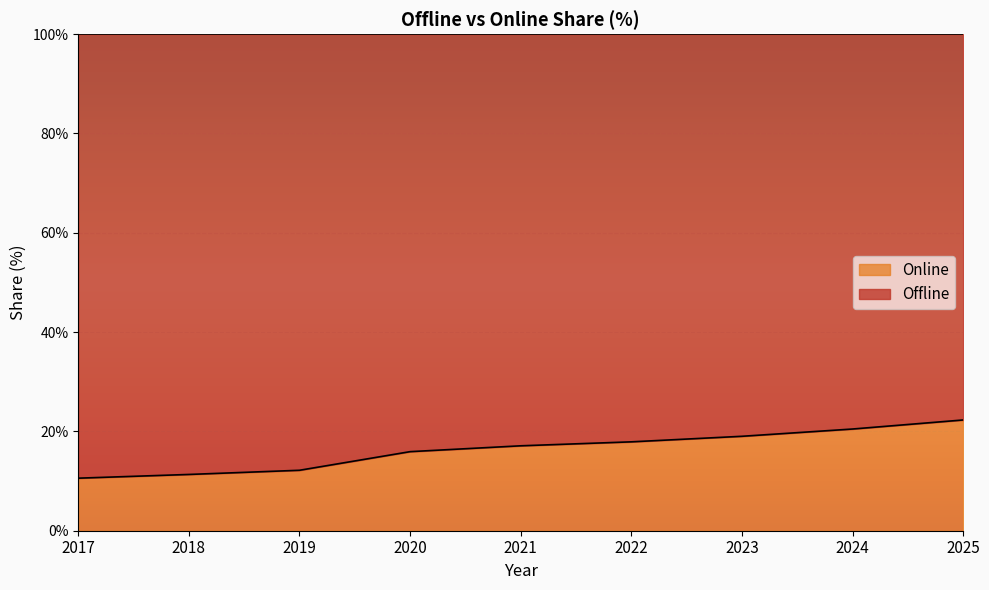

At which category does the chart reach its minimum across all series?

2017